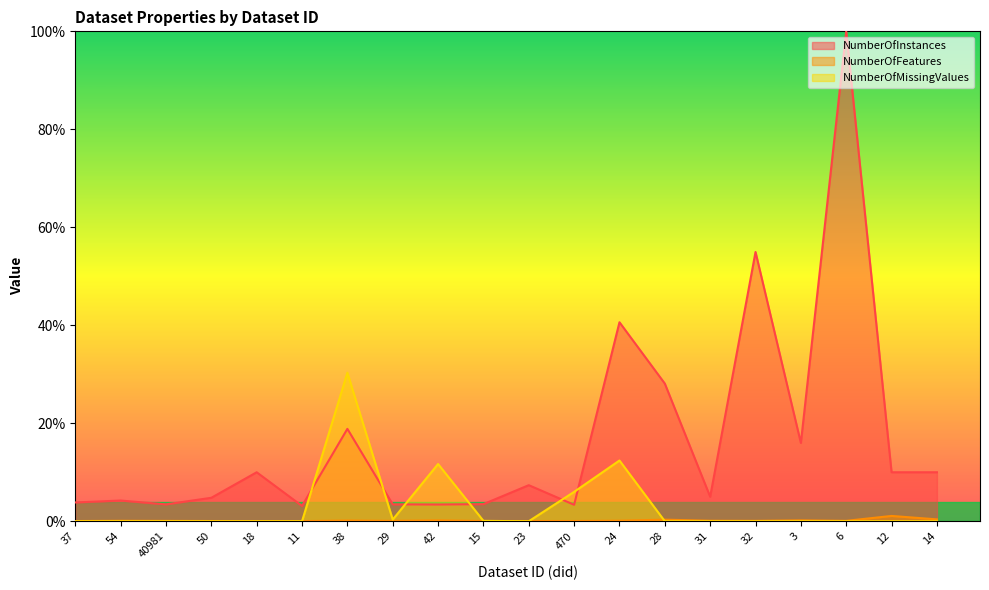

At which label is NumberOfMissingValues closest to 15?

24